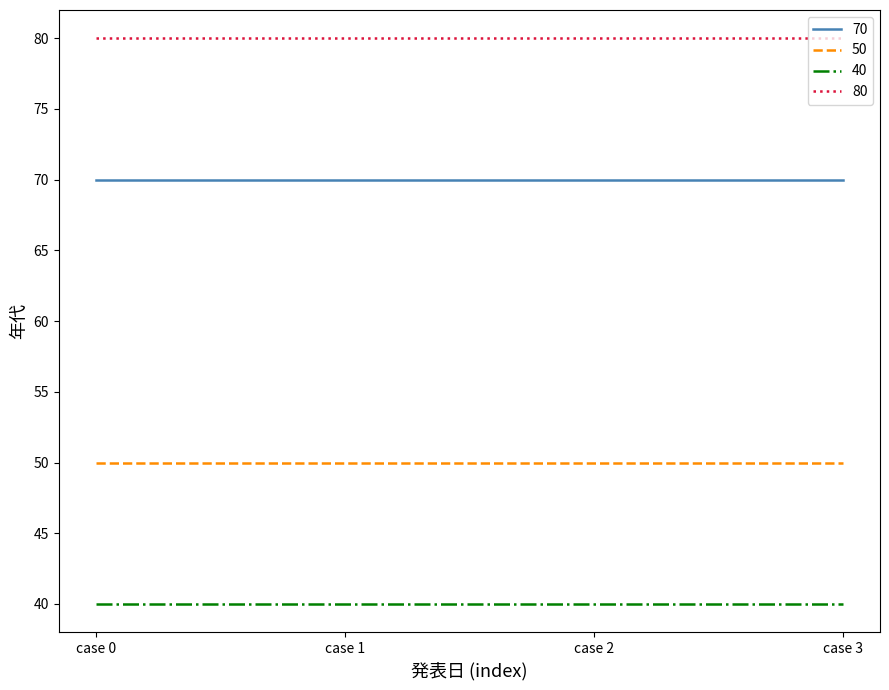

Rank the series by their maximum value, from lowest to highest.

40, 50, 70, 80